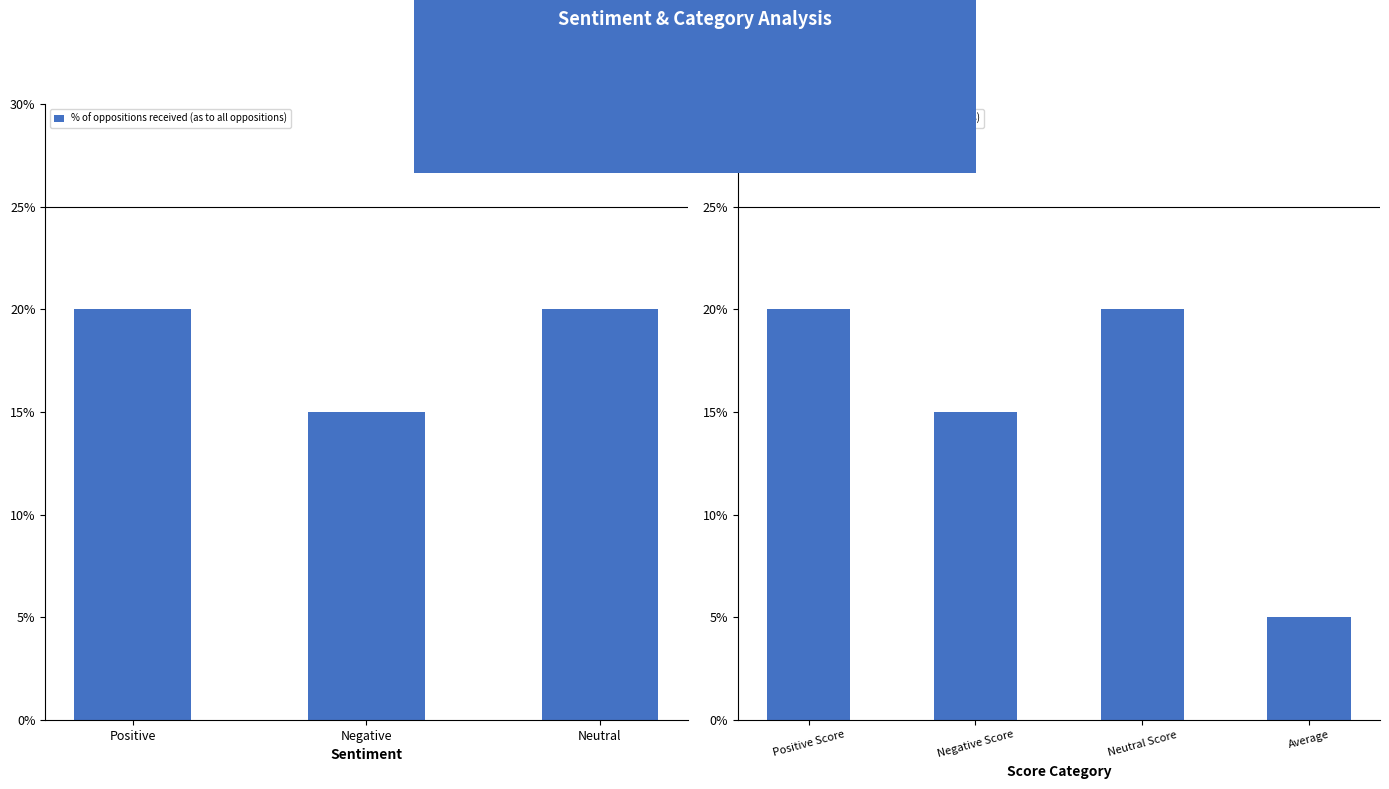

Does the chart contain any negative values?

No